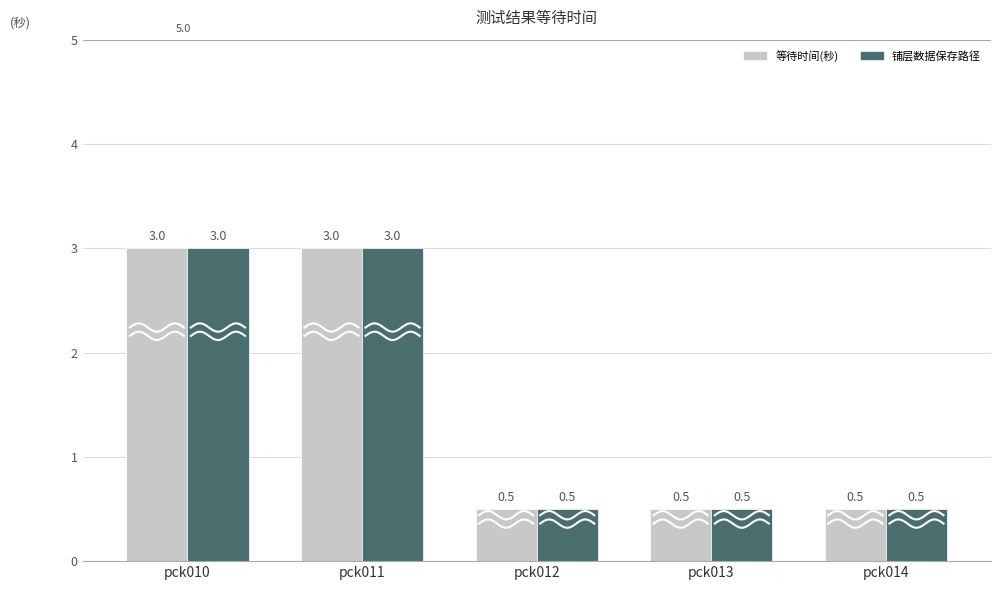

What is the minimum value for 等待时间(秒)?

0.5